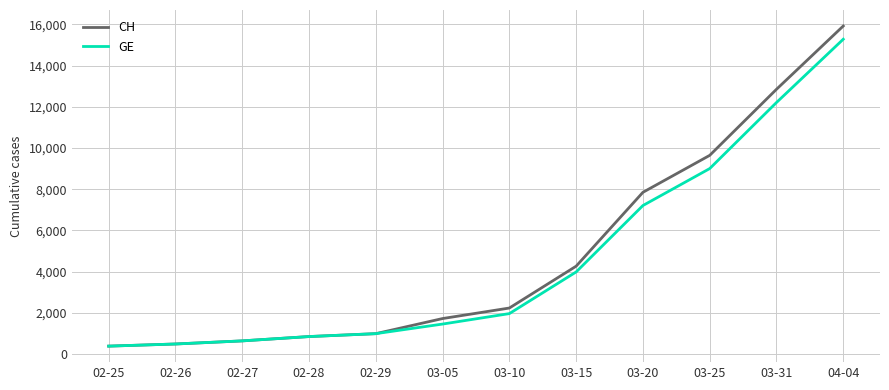

What is the maximum value shown in the chart?

15926